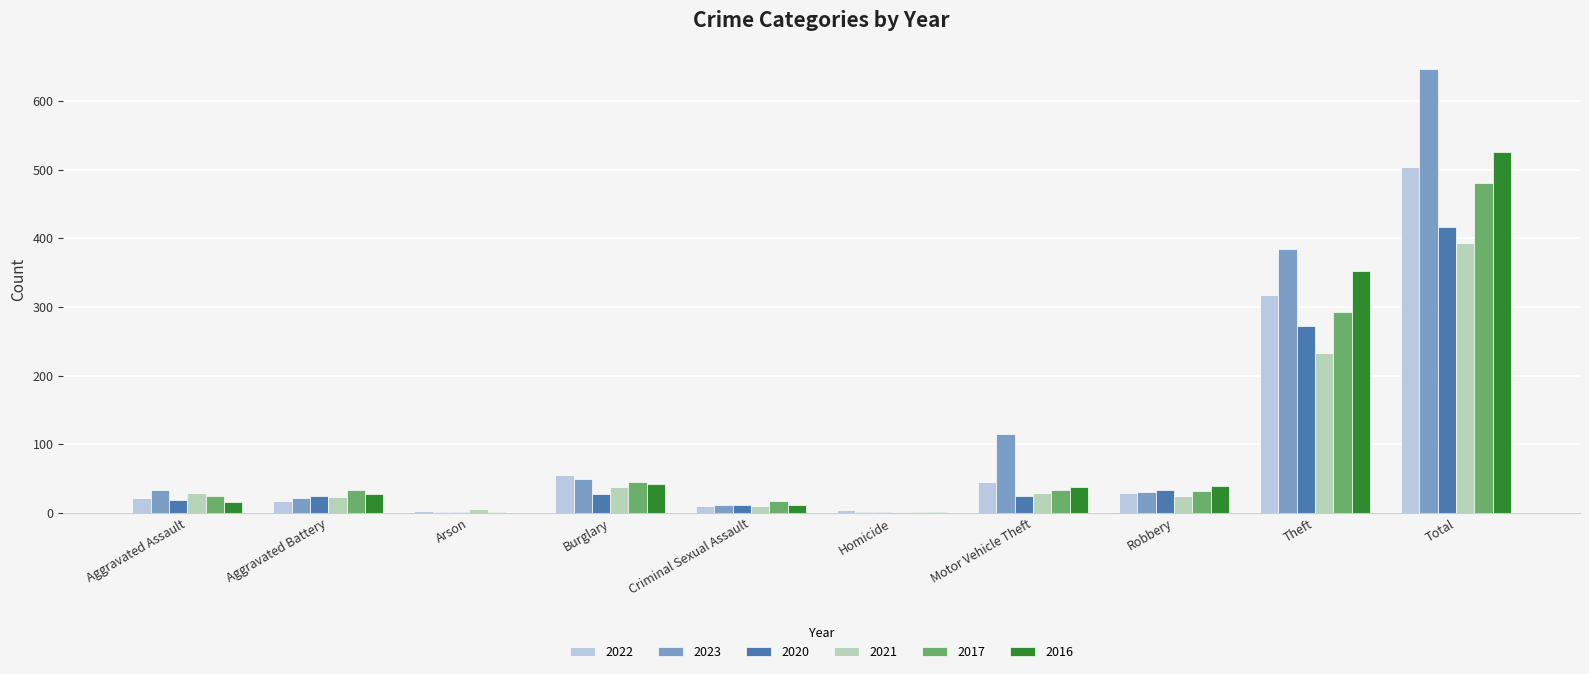

Is the value of 2017 at Homicide greater than the value of 2020 at Total?

No